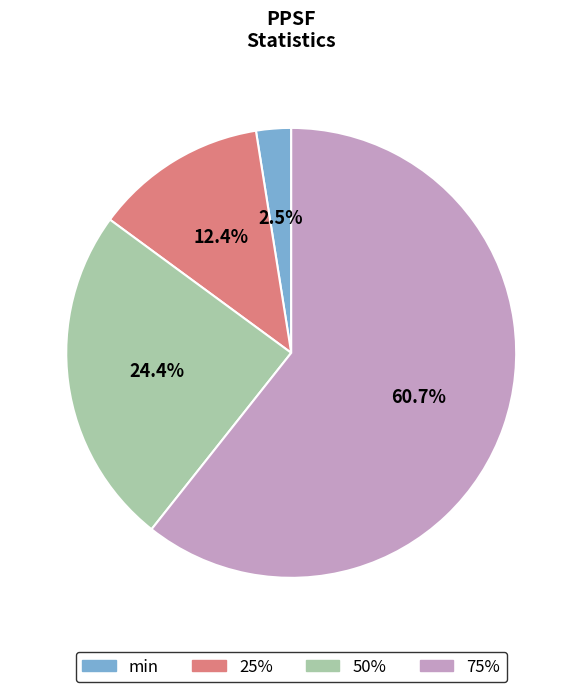

Count the number of slices in the pie.

4